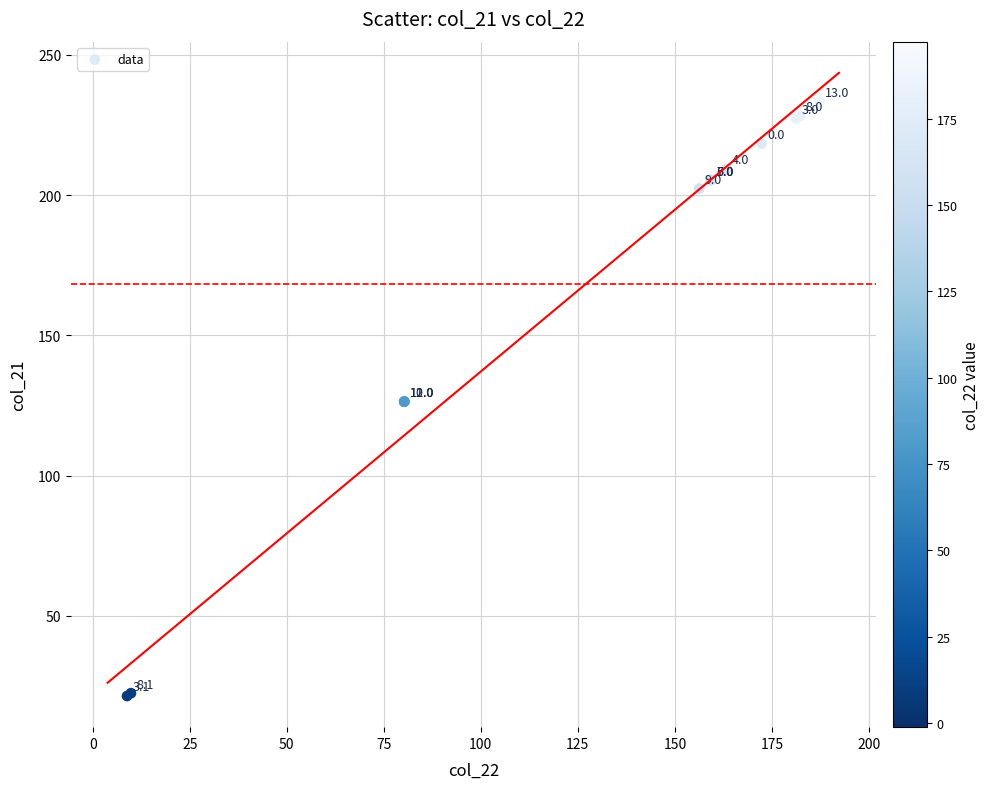

What Y value in the scatter plot is closest to 127?

126.4